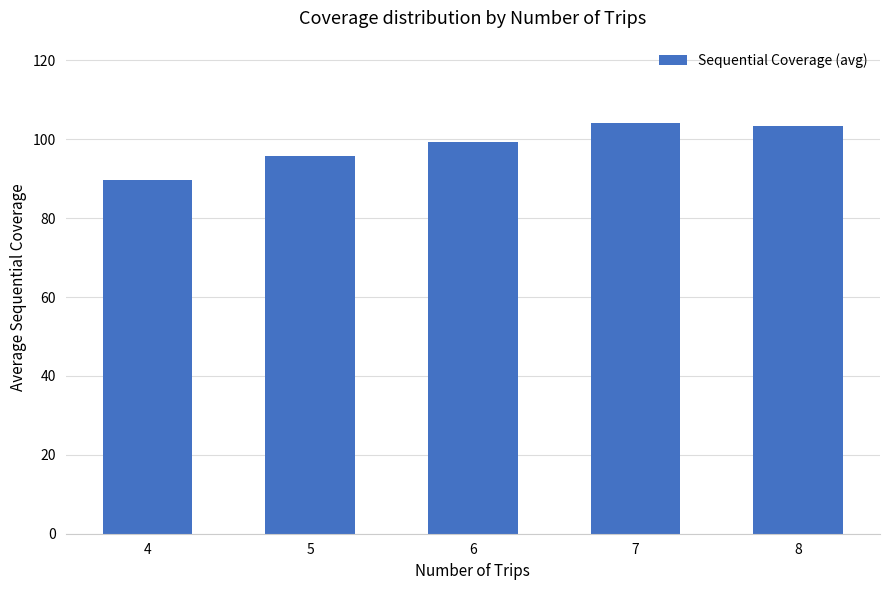

Approximately how many times larger is the value at 5 compared to 6?

1.0